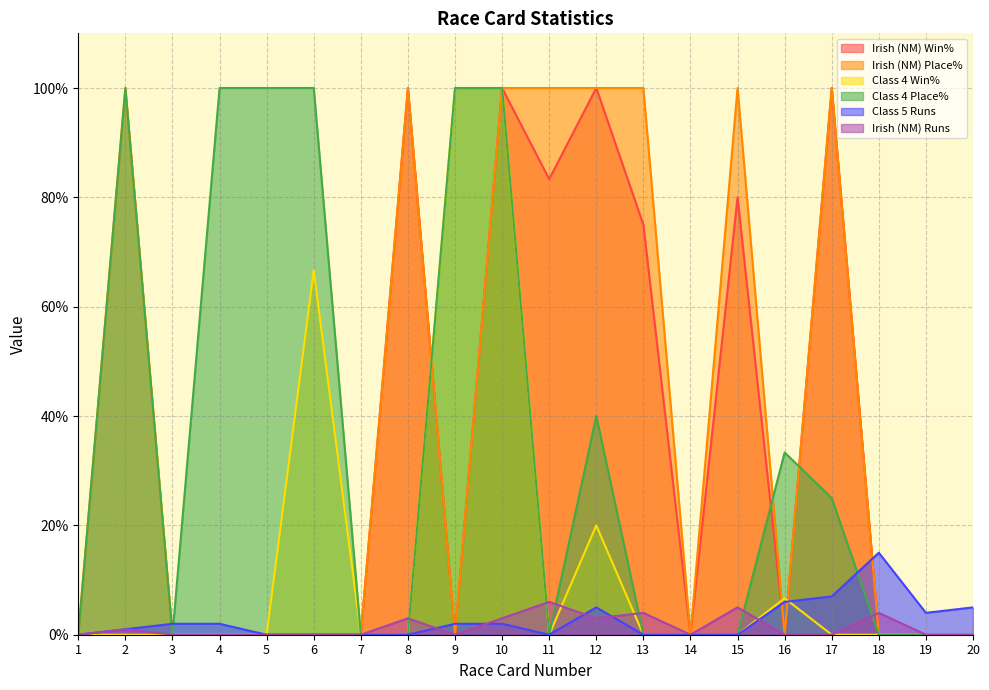

What is the sum of the Irish (NM) Runs values at 10 and 20?

3.0